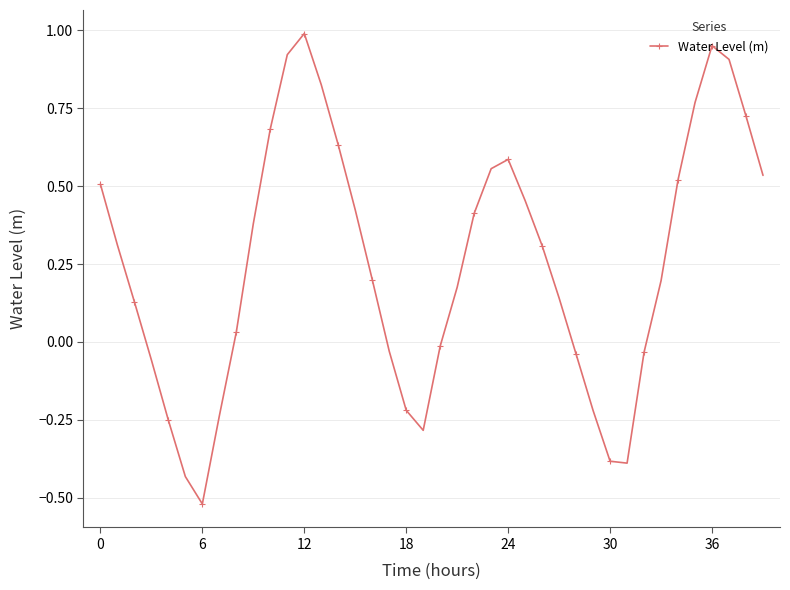

How many lines are shown in the chart?

1